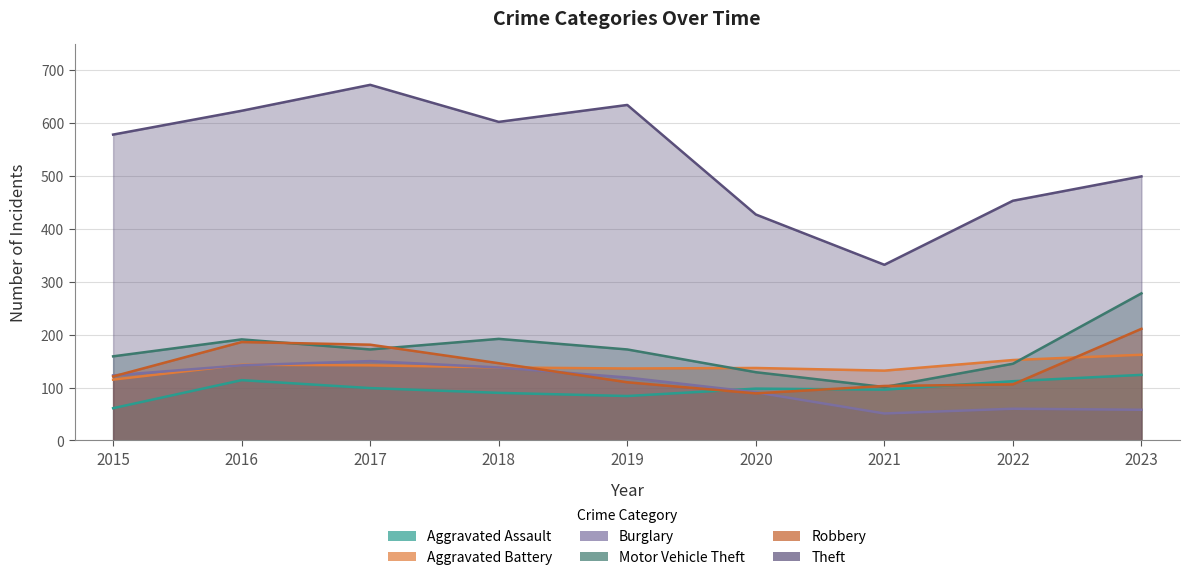

Does the chart have visible grid lines?

Yes